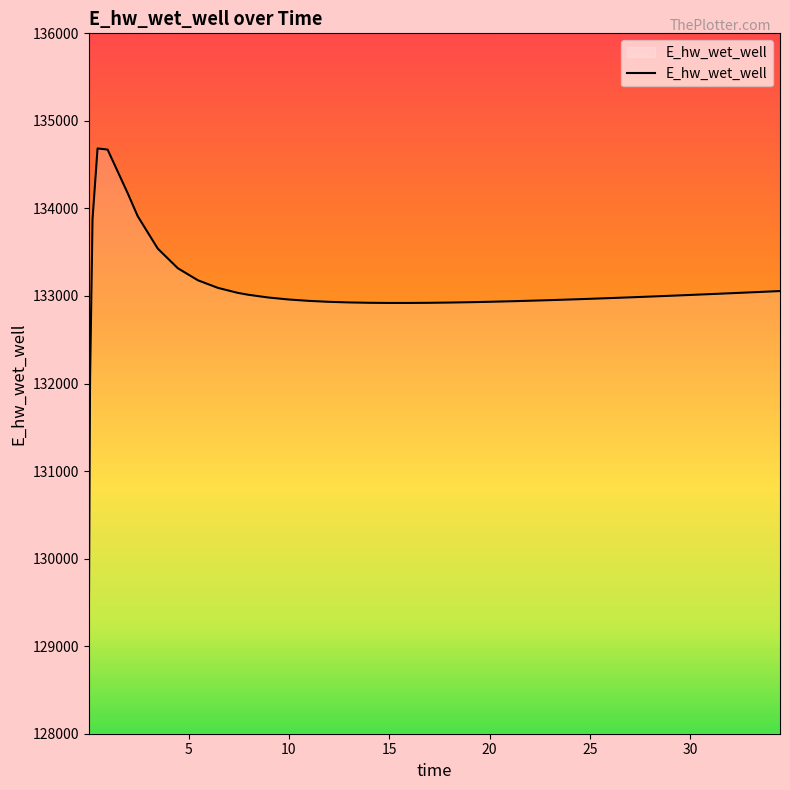

How many series are shown in this chart?

1